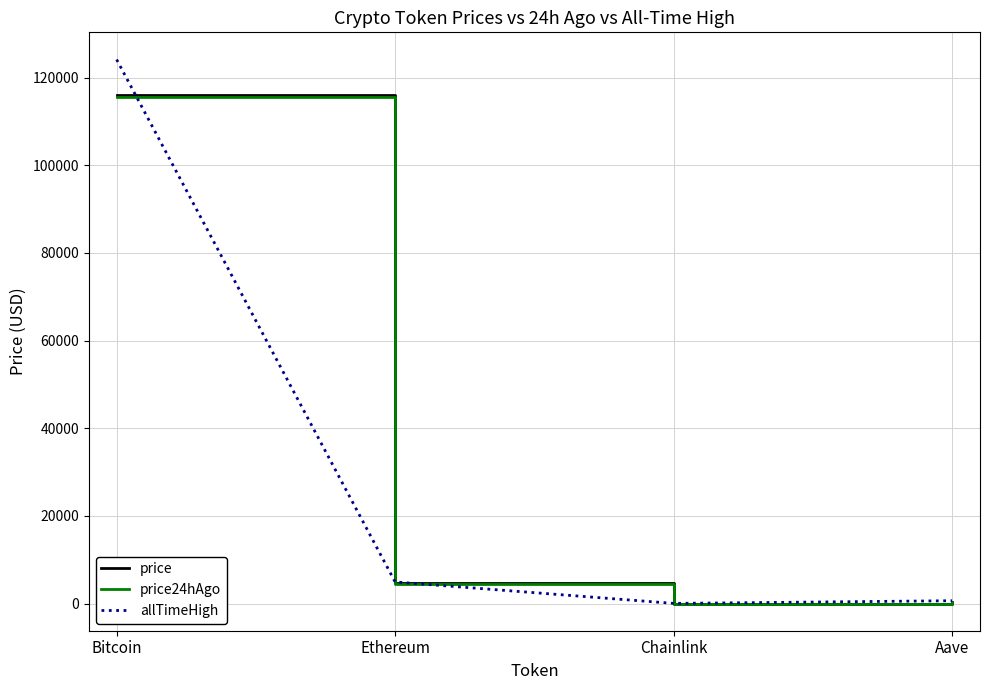

The value of price24hAgo at Bitcoin is 115625.0. True or false?

True